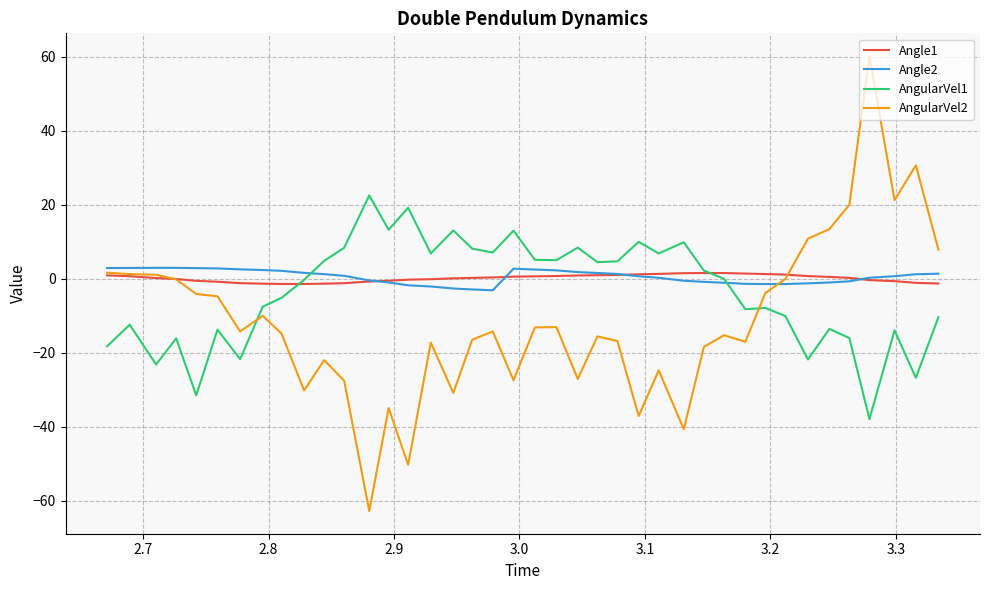

How many intersections are there between AngularVel1 and Angle1?

2